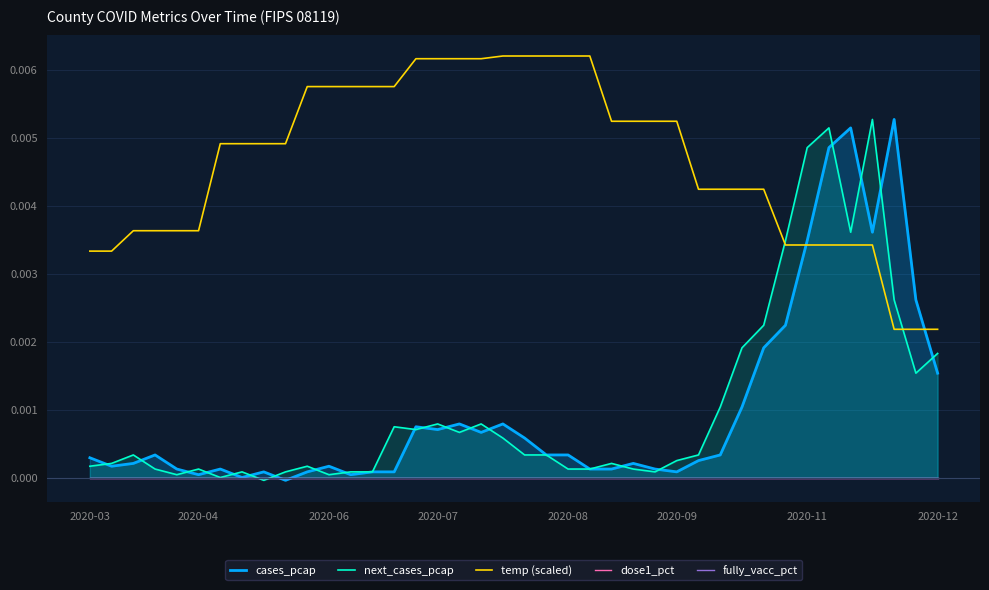

True or false: next_cases_pcap has a value of 0.0 at 2020-06.

True